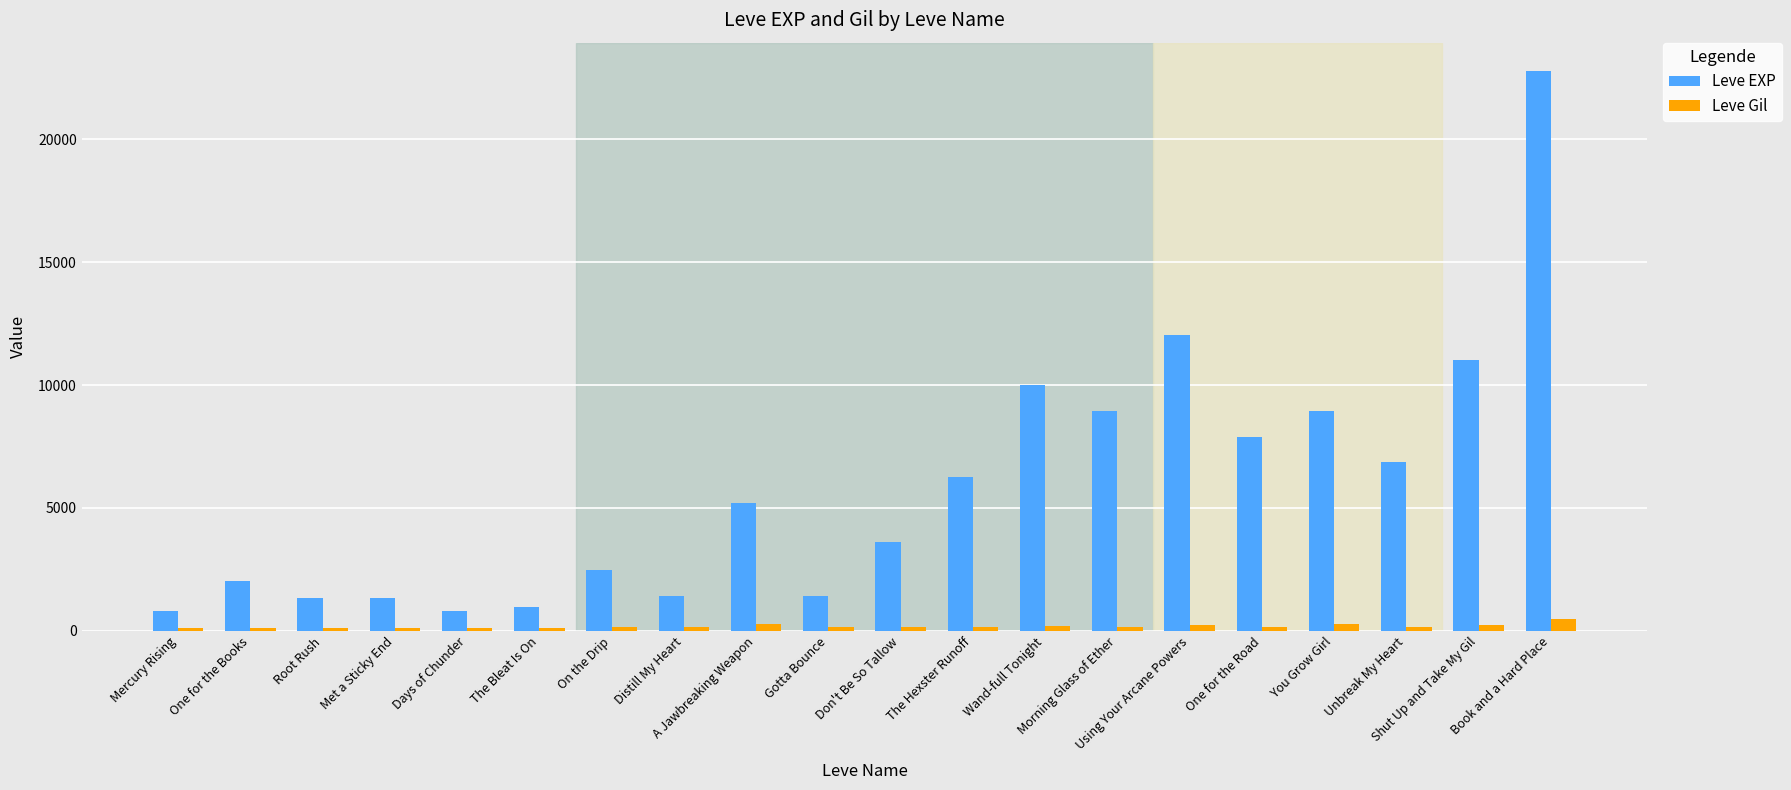

What is the value of the Leve Gil bar at the 6th from the left?

112